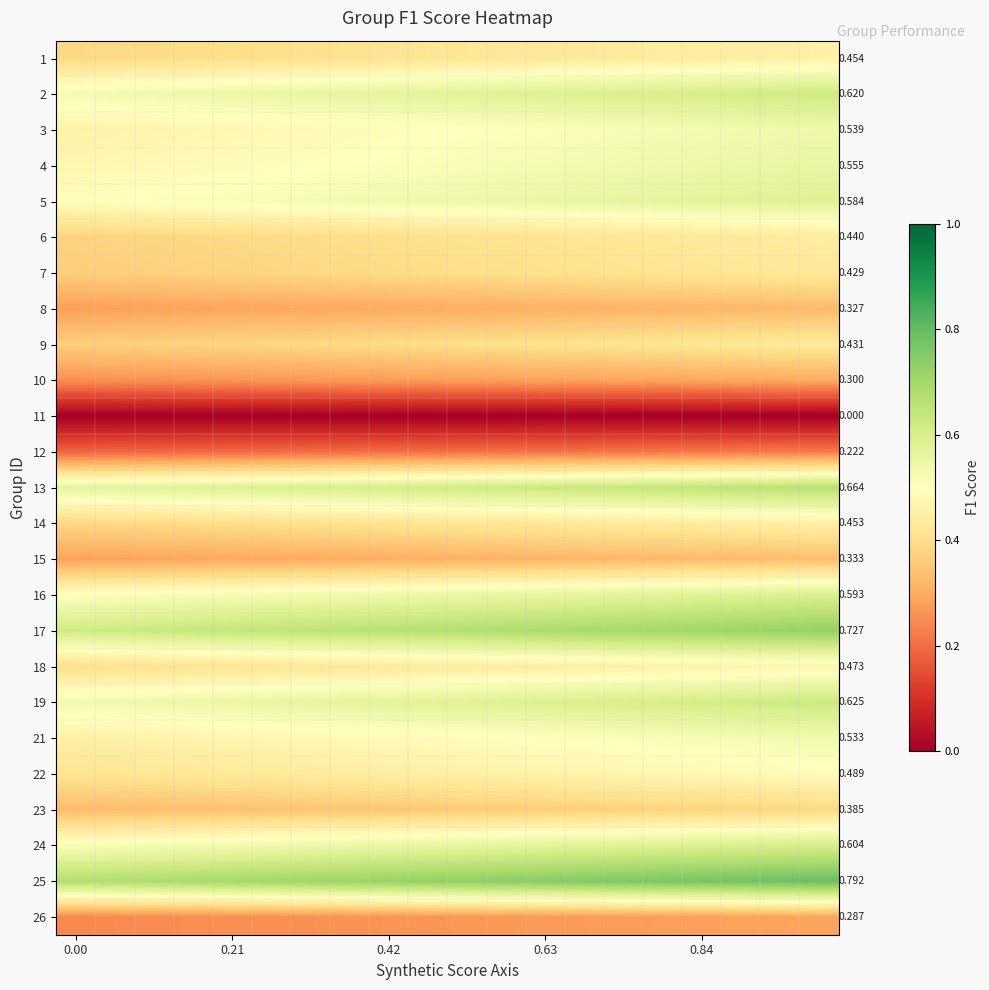

The row_13 series shows 0.7 at 0.00. True or false?

False